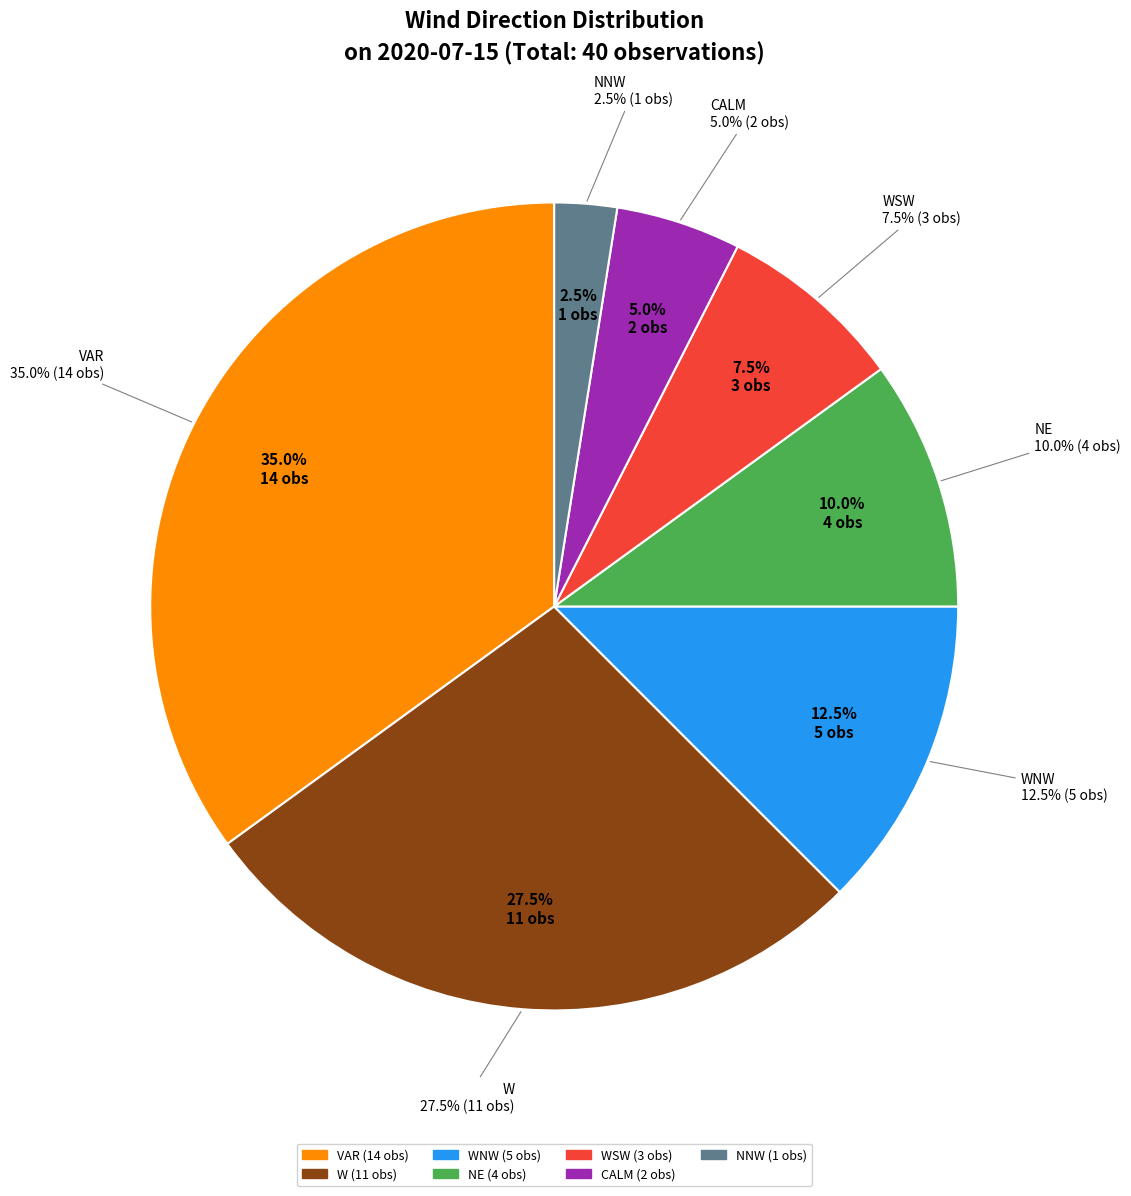

Combined, do Mostly Cloudy (CALM) and VAR account for over 50%?

No